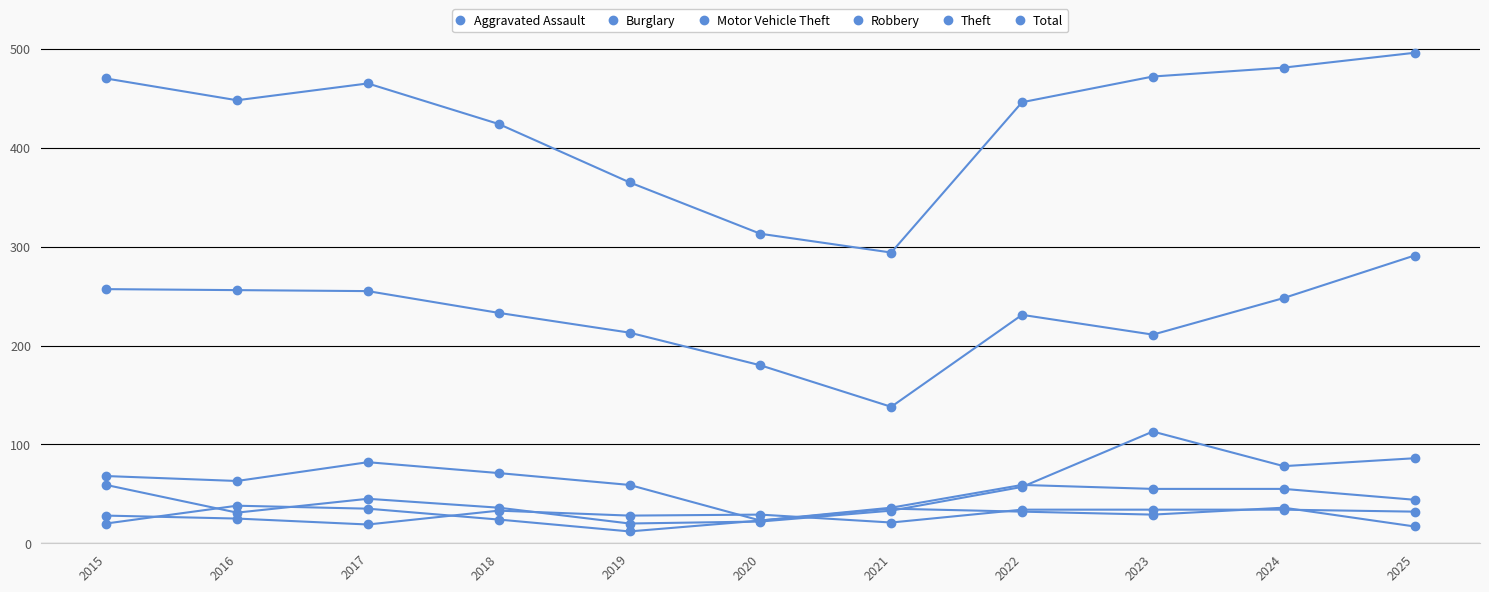

How many lines are shown in the chart?

6